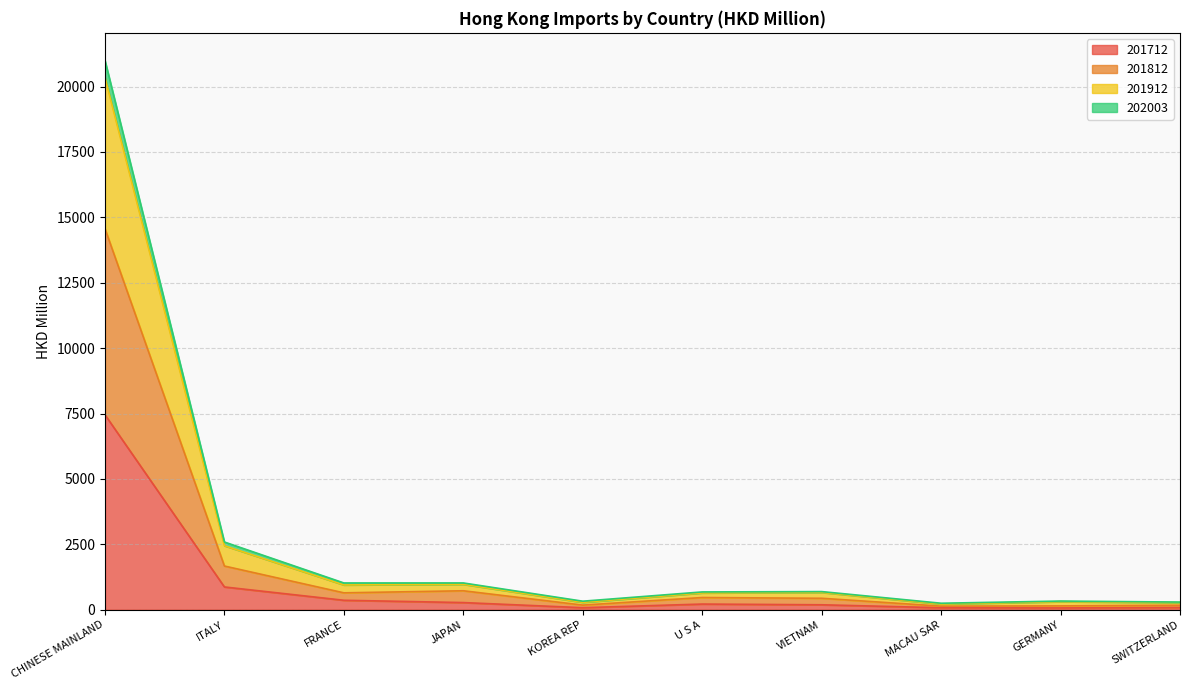

Where is 201712 nearest to the value 3760?

ITALY